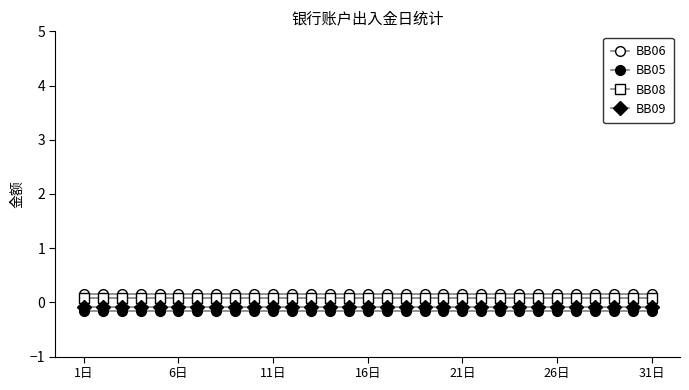

How many data points does each series have?

31